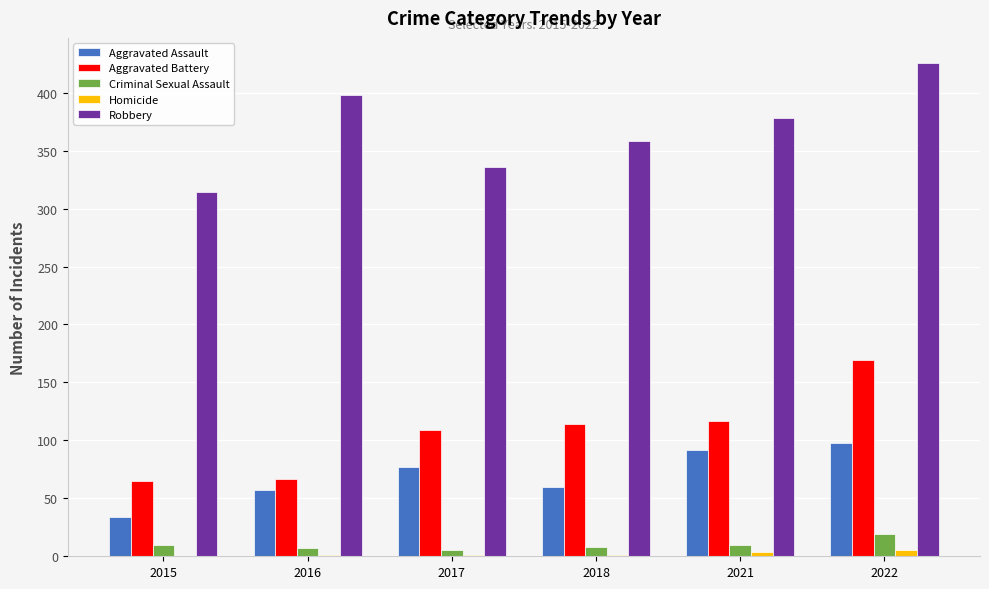

At which category does the chart reach its peak across all series?

2022